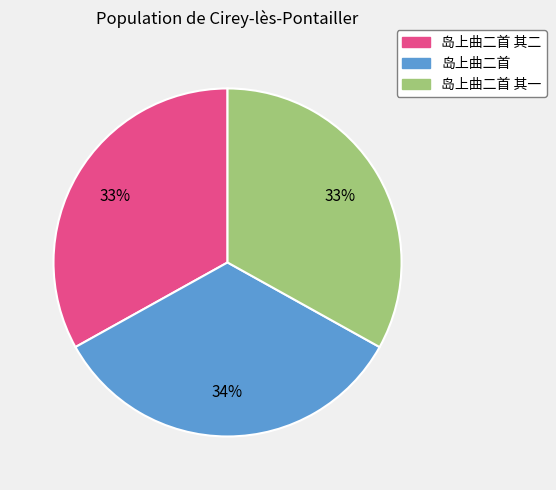

To the nearest percent, what is the average slice percentage?

33%